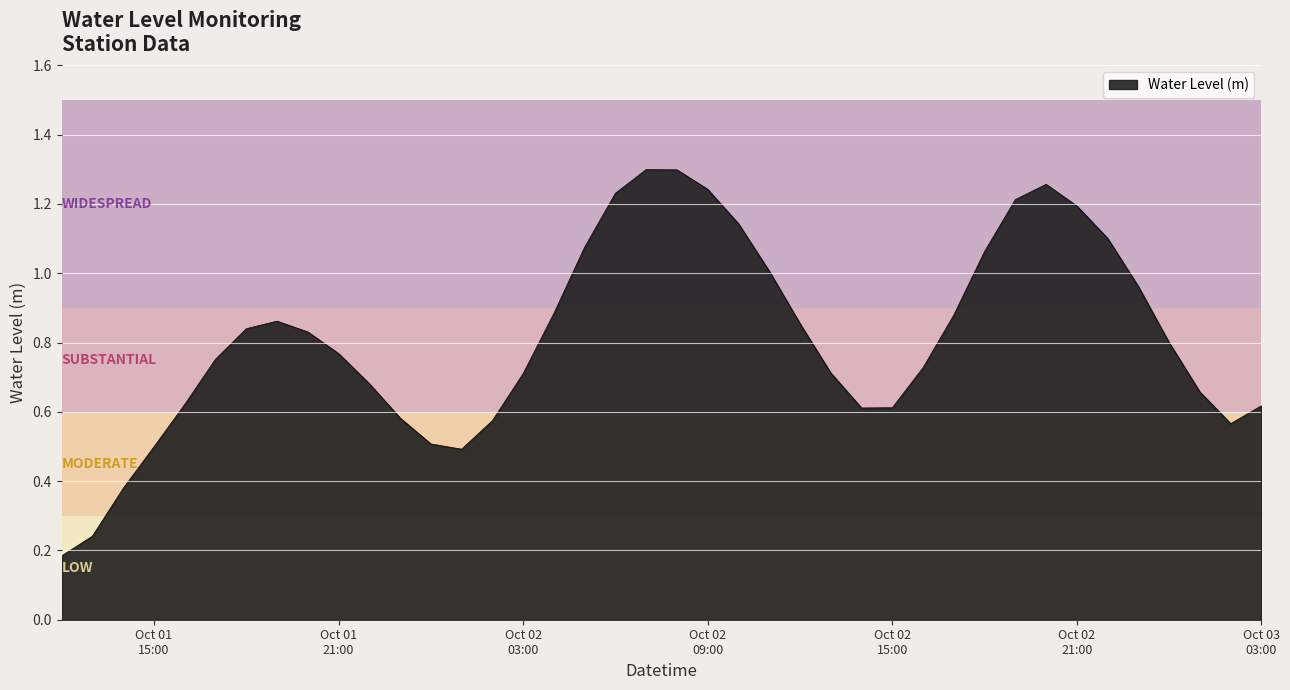

Reading left to right, transcribe all the data shown in this chart.

0.2	0.2	0.4	0.5	0.6	0.8	0.8	0.9	0.8	0.8	0.7	0.6	0.5	0.5	0.6	0.7	0.9	1.1	1.2	1.3	1.3	1.2	1.1	1.0	0.9	0.7	0.6	0.6	0.7	0.9	1.1	1.2	1.3	1.2	1.1	1.0	0.8	0.7	0.6	0.6